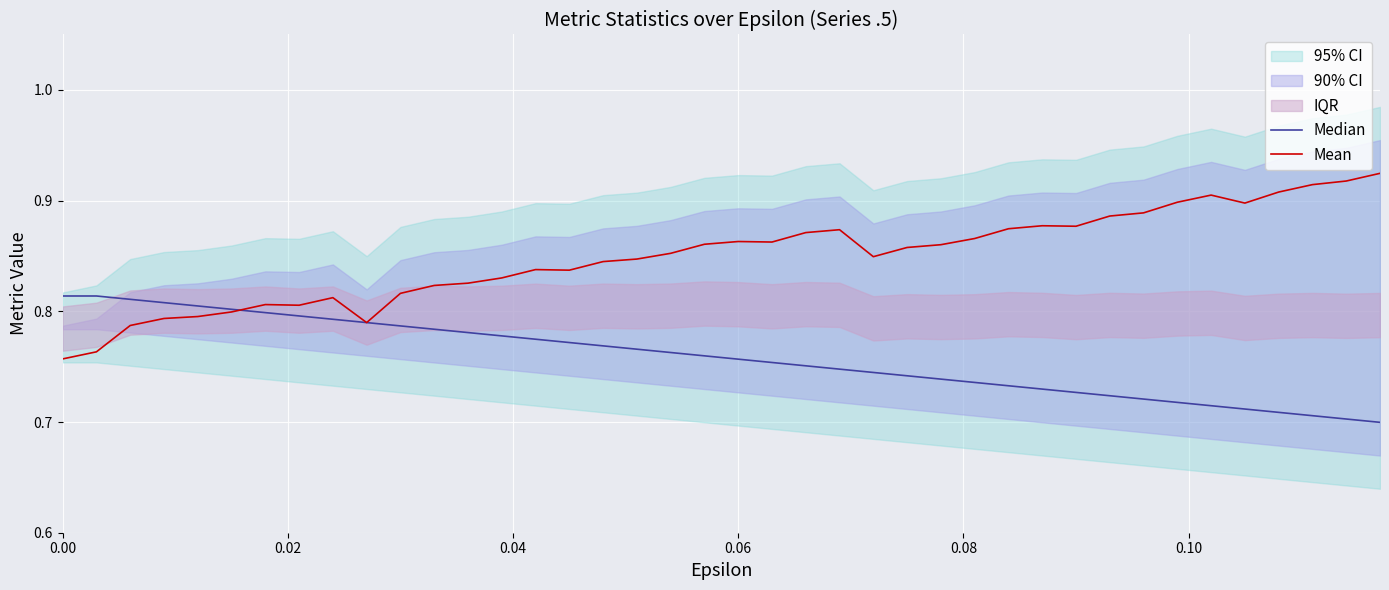

How many Median values are between 0 and 1?

40